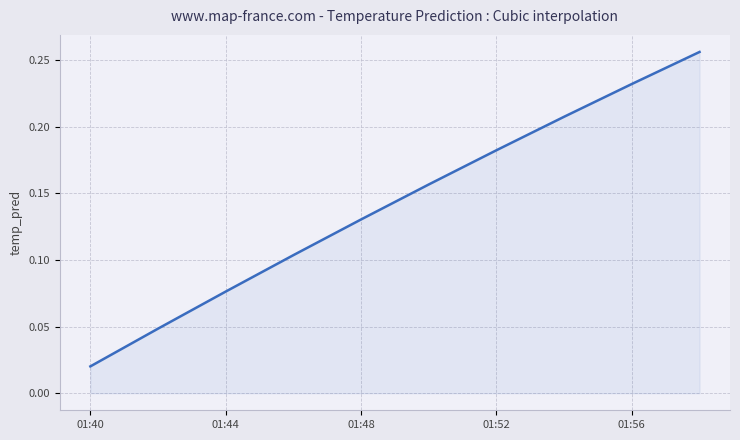

At which category does the chart reach its minimum across all series?

01:40